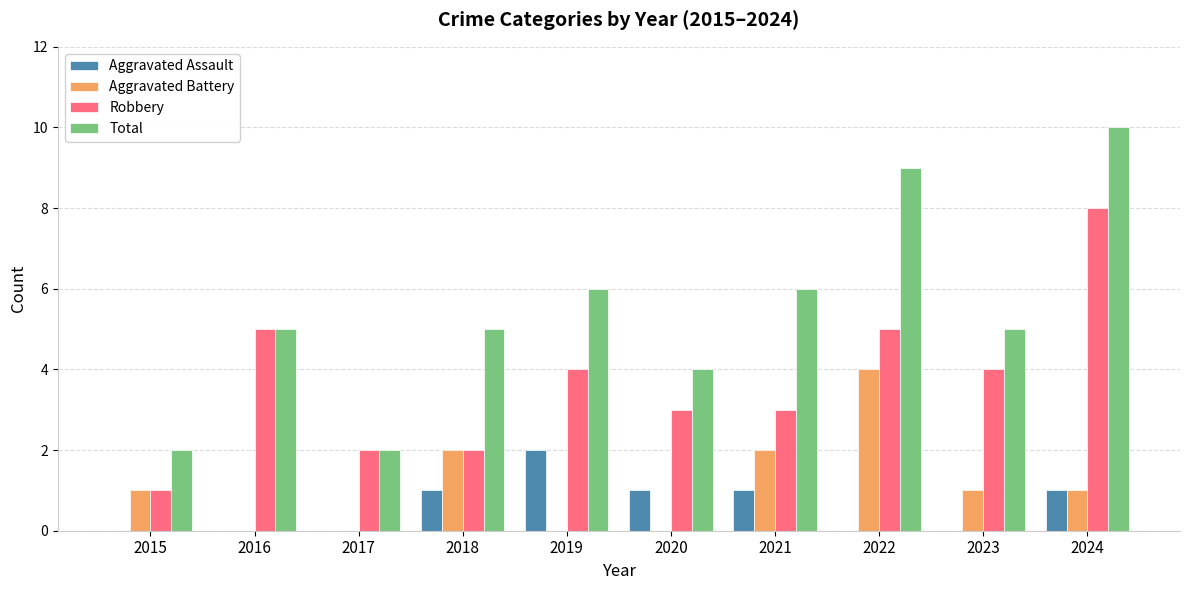

Reading left to right, list all the values displayed in this chart.

Aggravated Assault: 2015=0	2016=0	2017=0	2018=1	2019=2	2020=1	2021=1	2022=0	2023=0	2024=1
Aggravated Battery: 2015=1	2016=0	2017=0	2018=2	2019=0	2020=0	2021=2	2022=4	2023=1	2024=1
Robbery: 2015=1	2016=5	2017=2	2018=2	2019=4	2020=3	2021=3	2022=5	2023=4	2024=8
Total: 2015=2	2016=5	2017=2	2018=5	2019=6	2020=4	2021=6	2022=9	2023=5	2024=10